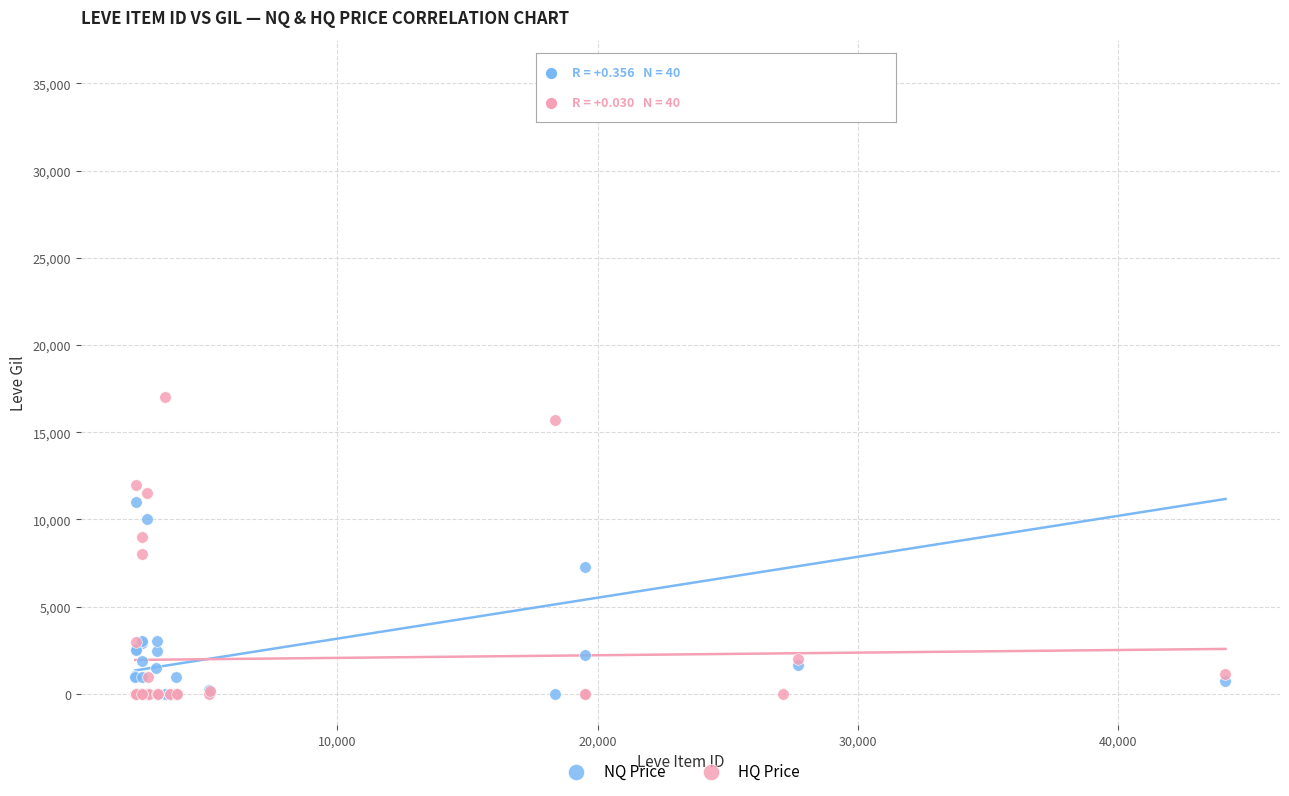

Across all series, what Y value is closest to 17856?

17000.0